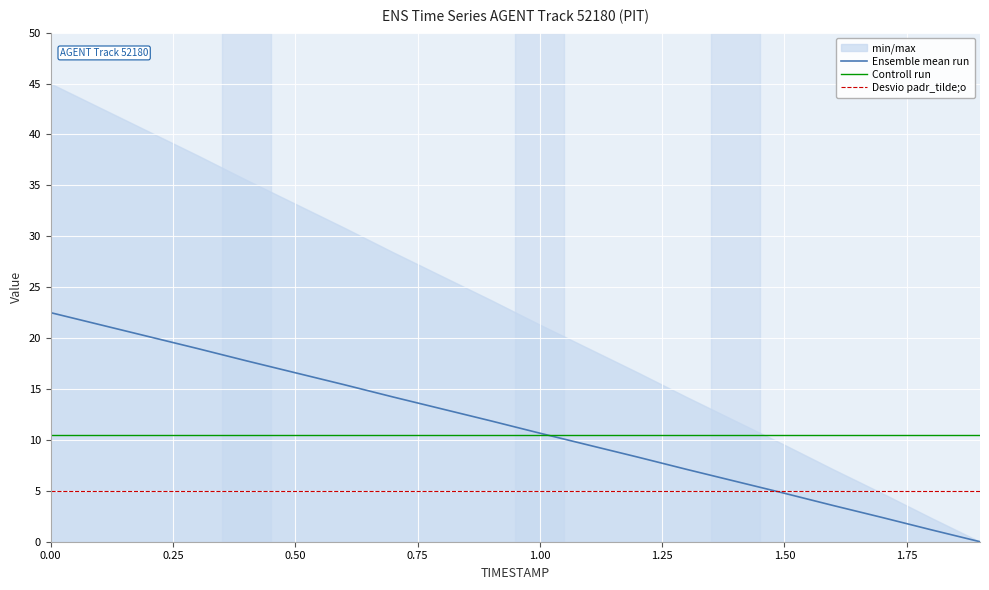

How many intersections are there between Controll run and Ensemble mean run?

1